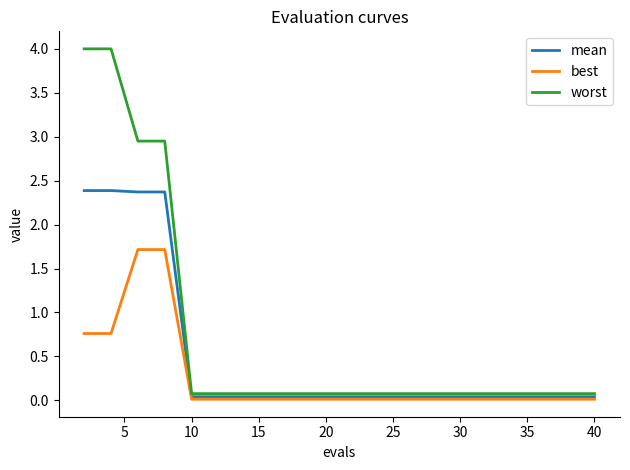

How many series are shown in this chart?

3